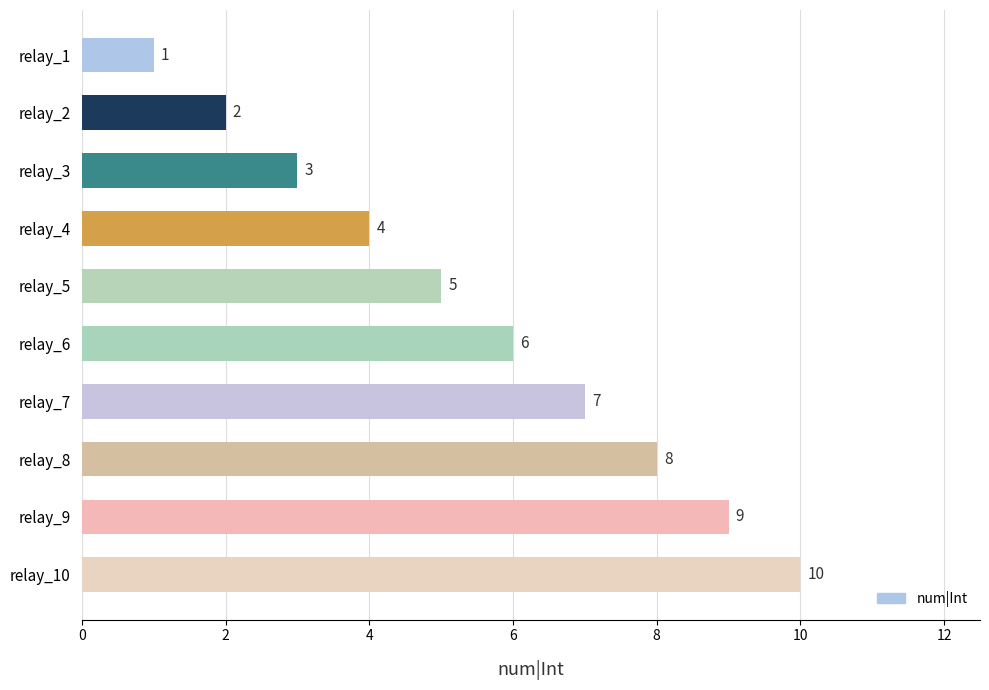

What is the difference between the second highest and second lowest values?

7